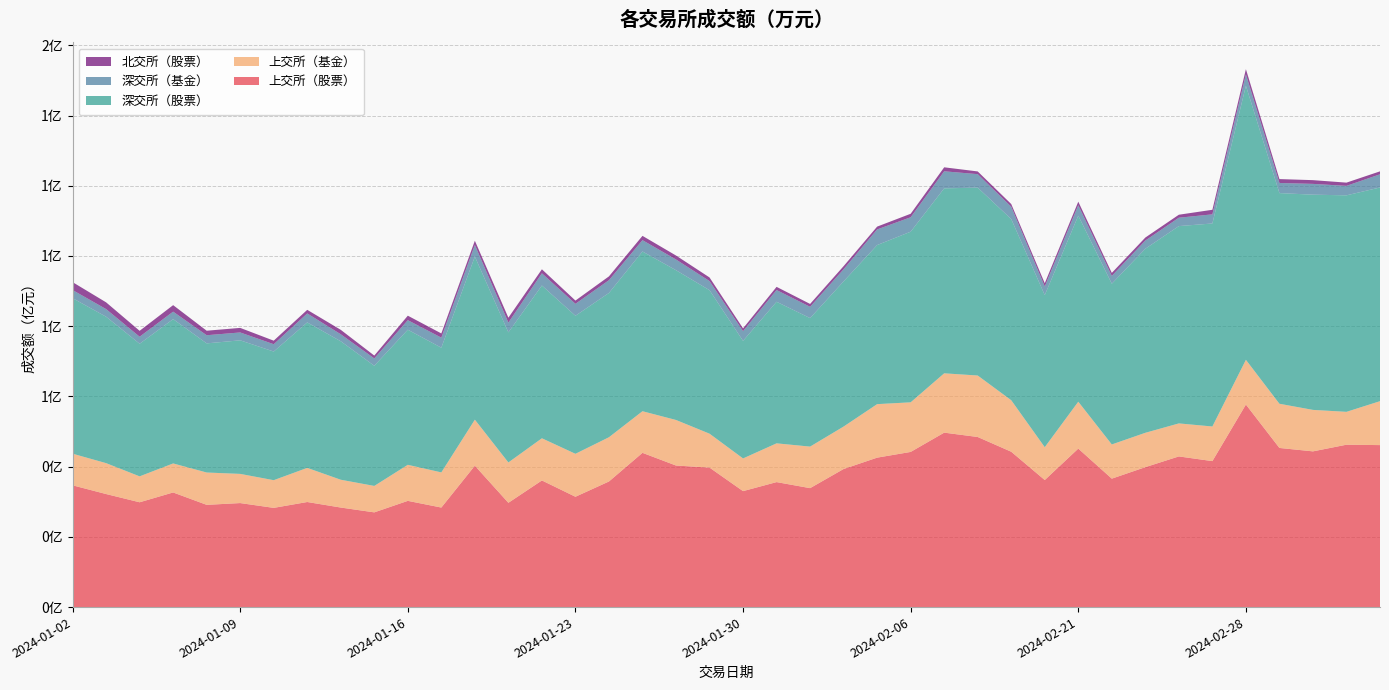

Reading left to right, list all the values displayed in this chart.

上交所（股票）: 2024-01-02=34683300.0	2024-01-03=32198600.0	2024-01-04=29852600.0	2024-01-05=32646900.0	2024-01-08=29120300.0	2024-01-09=29626300.0	2024-01-10=28259300.0	2024-01-11=29928100.0	2024-01-12=28353100.0	2024-01-15=26978800.0	2024-01-16=30256200.0	2024-01-17=28352100.0	2024-01-18=40272800.0	2024-01-19=29704900.0	2024-01-22=36069400.0	2024-01-23=31425200.0	2024-01-24=35775100.0	2024-01-25=43933100.0	2024-01-26=40320200.0	2024-01-29=39732500.0	2024-01-30=33029800.0	2024-01-31=35598900.0	2024-02-01=33878100.0	2024-02-02=39332500.0	2024-02-05=42563600.0	2024-02-06=44193400.0	2024-02-07=49685900.0	2024-02-08=48447000.0	2024-02-19=44248800.0	2024-02-20=36190300.0	2024-02-21=45141600.0	2024-02-22=36583800.0	2024-02-23=39856600.0	2024-02-26=42912400.0	2024-02-27=41575800.0	2024-02-28=57691400.0	2024-02-29=45326000.0	2024-03-01=44352300.0	2024-03-04=46251200.0	2024-03-05=46137800.0
上交所（基金）: 2024-01-02=9009600.0	2024-01-03=8801100.0	2024-01-04=7383100.0	2024-01-05=8268600.0	2024-01-08=9208600.0	2024-01-09=8311400.0	2024-01-10=7886200.0	2024-01-11=9720500.0	2024-01-12=7917500.0	2024-01-15=7529700.0	2024-01-16=10269100.0	2024-01-17=10009400.0	2024-01-18=13109200.0	2024-01-19=11489600.0	2024-01-22=12011800.0	2024-01-23=12235100.0	2024-01-24=12602300.0	2024-01-25=11853800.0	2024-01-26=12972600.0	2024-01-29=9658900.0	2024-01-30=9310100.0	2024-01-31=11040000.0	2024-02-01=11832400.0	2024-02-02=12090800.0	2024-02-05=15241700.0	2024-02-06=14130500.0	2024-02-07=16897000.0	2024-02-08=17509200.0	2024-02-19=14669400.0	2024-02-20=9351000.0	2024-02-21=13356900.0	2024-02-22=9738200.0	2024-02-23=9785900.0	2024-02-26=9403600.0	2024-02-27=9862700.0	2024-02-28=12736500.0	2024-02-29=12585200.0	2024-03-01=11813200.0	2024-03-04=9359500.0	2024-03-05=12511800.0
深交所（股票）: 2024-01-02=44299500.0	2024-01-03=41705400.0	2024-01-04=37771200.0	2024-01-05=41105600.0	2024-01-08=36783000.0	2024-01-09=38041300.0	2024-01-10=36638700.0	2024-01-11=41432700.0	2024-01-12=39442300.0	2024-01-15=34223400.0	2024-01-16=38478800.0	2024-01-17=35520400.0	2024-01-18=46455400.0	2024-01-19=37045900.0	2024-01-22=43509500.0	2024-01-23=39317100.0	2024-01-24=41094100.0	2024-01-25=45501100.0	2024-01-26=42659200.0	2024-01-29=40868000.0	2024-01-30=33481800.0	2024-01-31=40322400.0	2024-02-01=36599000.0	2024-02-02=41353900.0	2024-02-05=45310400.0	2024-02-06=48596000.0	2024-02-07=52688700.0	2024-02-08=53509200.0	2024-02-19=51597000.0	2024-02-20=43316900.0	2024-02-21=52984900.0	2024-02-22=45783800.0	2024-02-23=52423300.0	2024-02-26=56199500.0	2024-02-27=57822600.0	2024-02-28=78072900.0	2024-02-29=60004300.0	2024-03-01=61299400.0	2024-03-04=61665800.0	2024-03-05=60861900.0
深交所（基金）: 2024-01-02=2310200.0	2024-01-03=2170600.0	2024-01-04=1998800.0	2024-01-05=2127300.0	2024-01-08=2316900.0	2024-01-09=2242600.0	2024-01-10=2088400.0	2024-01-11=2556000.0	2024-01-12=1992600.0	2024-01-15=2092100.0	2024-01-16=2720200.0	2024-01-17=2858700.0	2024-01-18=3291300.0	2024-01-19=2787600.0	2024-01-22=3479200.0	2024-01-23=3398100.0	2024-01-24=3637700.0	2024-01-25=3223600.0	2024-01-26=3049500.0	2024-01-29=2597200.0	2024-01-30=2767500.0	2024-01-31=3342500.0	2024-02-01=3216300.0	2024-02-02=3450300.0	2024-02-05=4447400.0	2024-02-06=4110600.0	2024-02-07=4851300.0	2024-02-08=3842100.0	2024-02-19=3511700.0	2024-02-20=2452200.0	2024-02-21=2982900.0	2024-02-22=2225300.0	2024-02-23=2333900.0	2024-02-26=2386600.0	2024-02-27=2600400.0	2024-02-28=3215900.0	2024-02-29=2876400.0	2024-03-01=3073500.0	2024-03-04=2696900.0	2024-03-05=3757600.0
北交所（股票）: 2024-01-02=2252478.1	2024-01-03=1924313.6	2024-01-04=1683167.6	2024-01-05=1852852.1	2024-01-08=1288235.5	2024-01-09=1300988.9	2024-01-10=1011464.1	2024-01-11=1028311.2	2024-01-12=1264138.8	2024-01-15=813540.1	2024-01-16=1273853.0	2024-01-17=1202230.3	2024-01-18=1219548.1	2024-01-19=1393879.0	2024-01-22=1141326.8	2024-01-23=927448.9	2024-01-24=1087784.6	2024-01-25=1222434.9	2024-01-26=1133951.0	2024-01-29=1029607.3	2024-01-30=798482.4	2024-01-31=907236.0	2024-02-01=818257.8	2024-02-02=882167.7	2024-02-05=804836.2	2024-02-06=994317.3	2024-02-07=1134795.8	2024-02-08=776181.9	2024-02-19=768857.8	2024-02-20=931895.2	2024-02-21=1004941.7	2024-02-22=854196.9	2024-02-23=857123.1	2024-02-26=852515.4	2024-02-27=1299942.3	2024-02-28=1493874.9	2024-02-29=1112105.2	2024-03-01=1065948.5	2024-03-04=922440.3	2024-03-05=840125.8